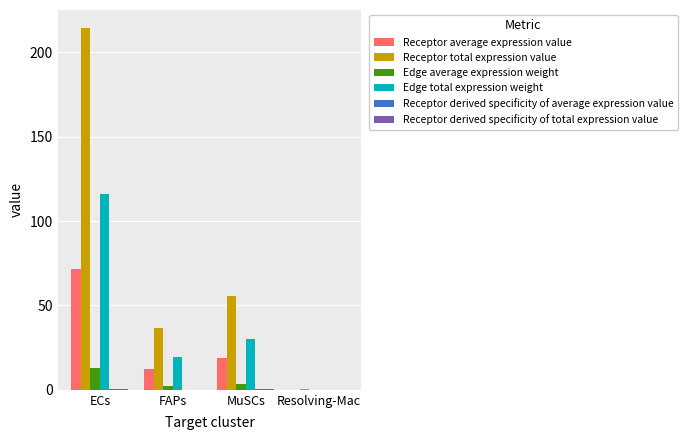

How many groups of bars are there?

4